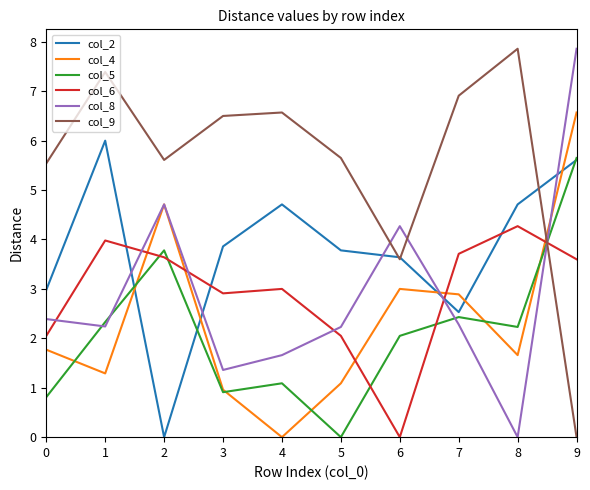

What is the maximum value shown in the chart?

7.9